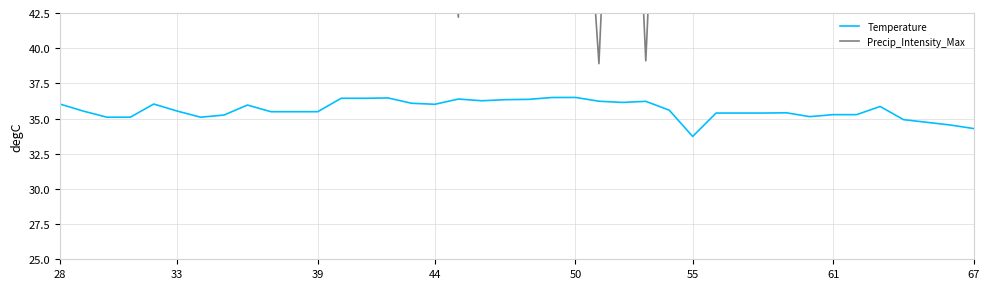

Rank the series by their maximum value, from lowest to highest.

Temperature, Precip_Intensity_Max